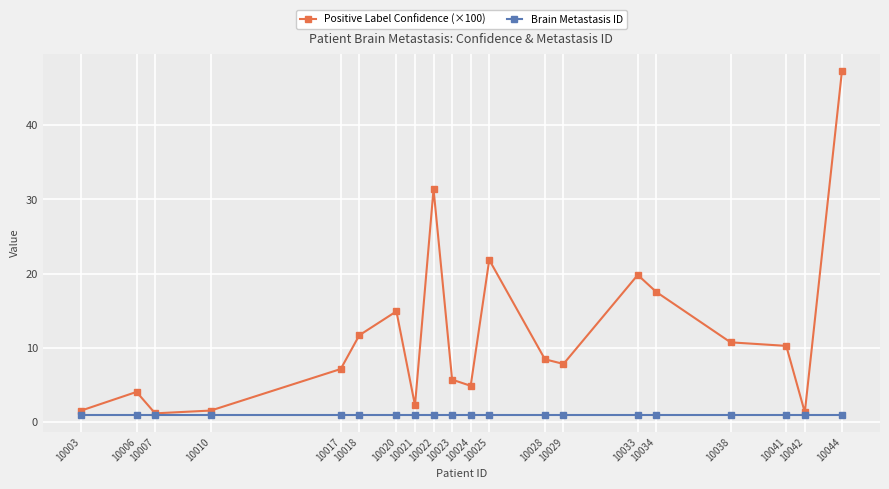

At which category is the sum across all series the highest?

10044